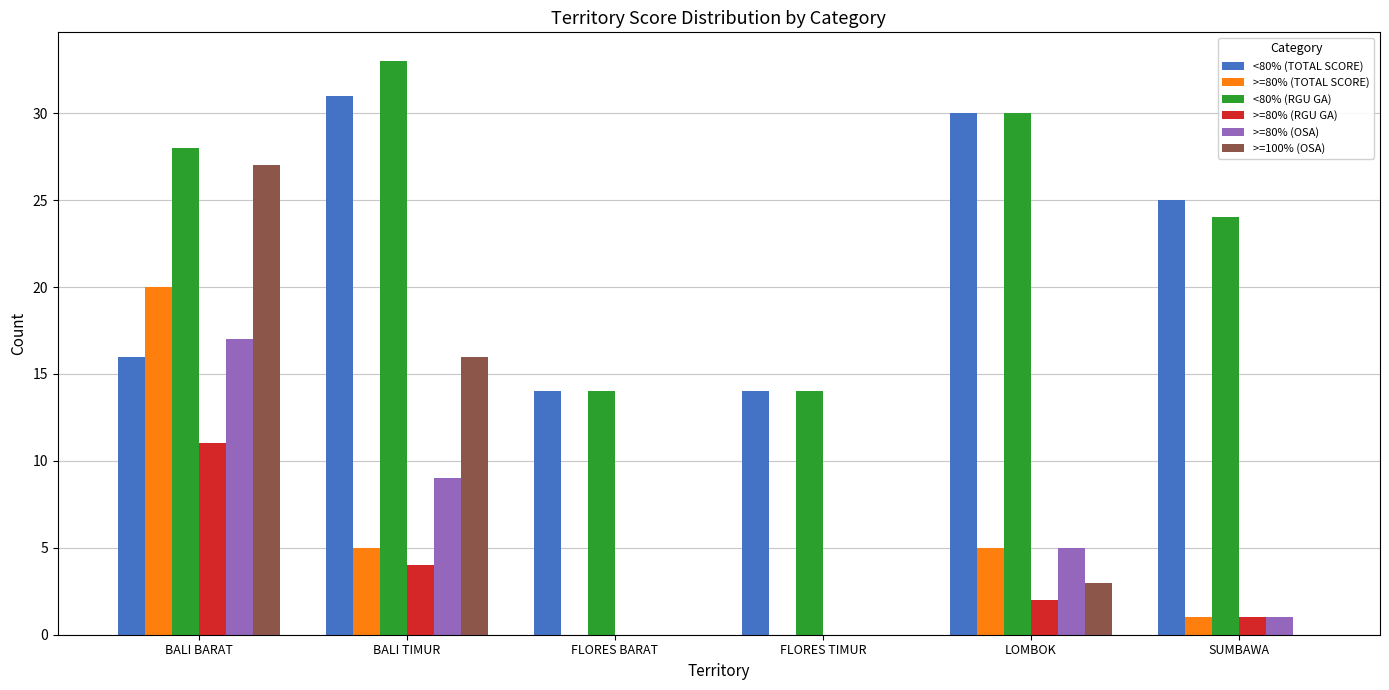

The value of >=80% (RGU GA) at FLORES TIMUR is 7. True or false?

False